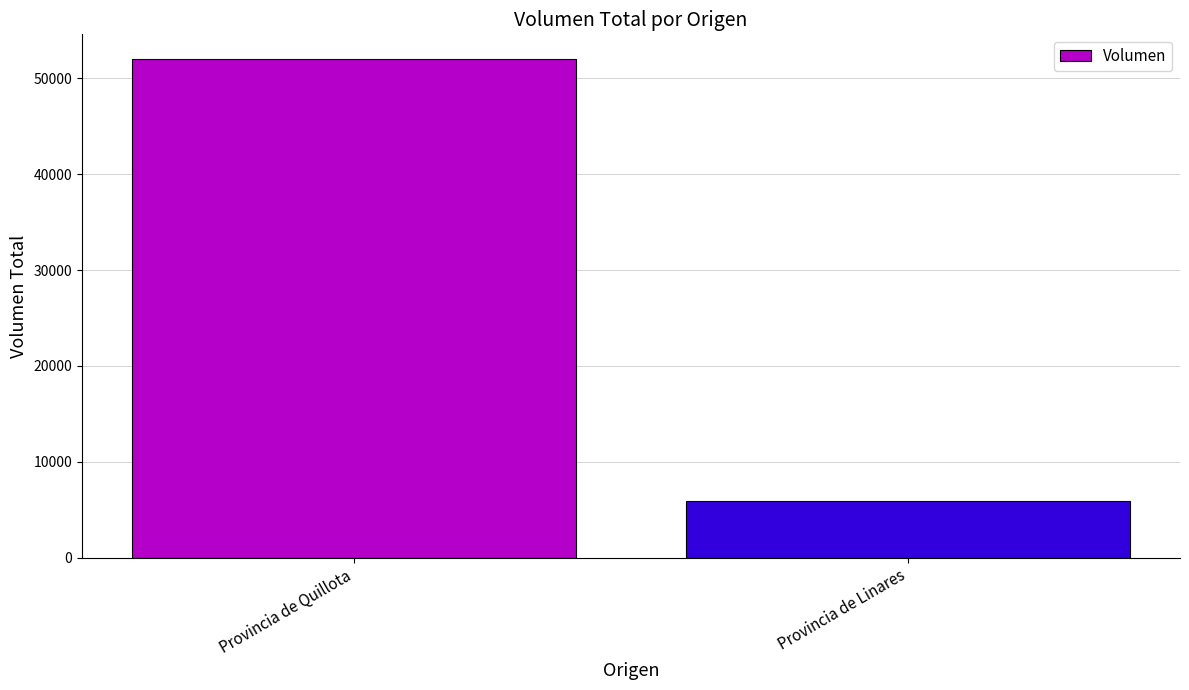

At which category does the chart reach its minimum across all series?

Provincia de Linares